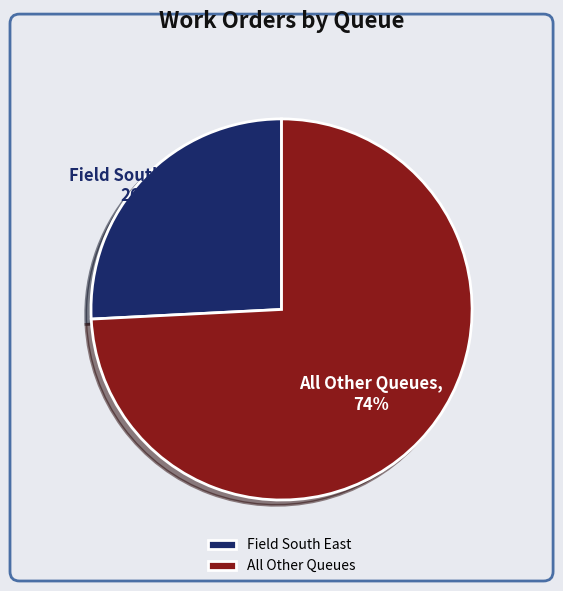

To the nearest percent, what is the difference between the largest and smallest slice percentages?

48%